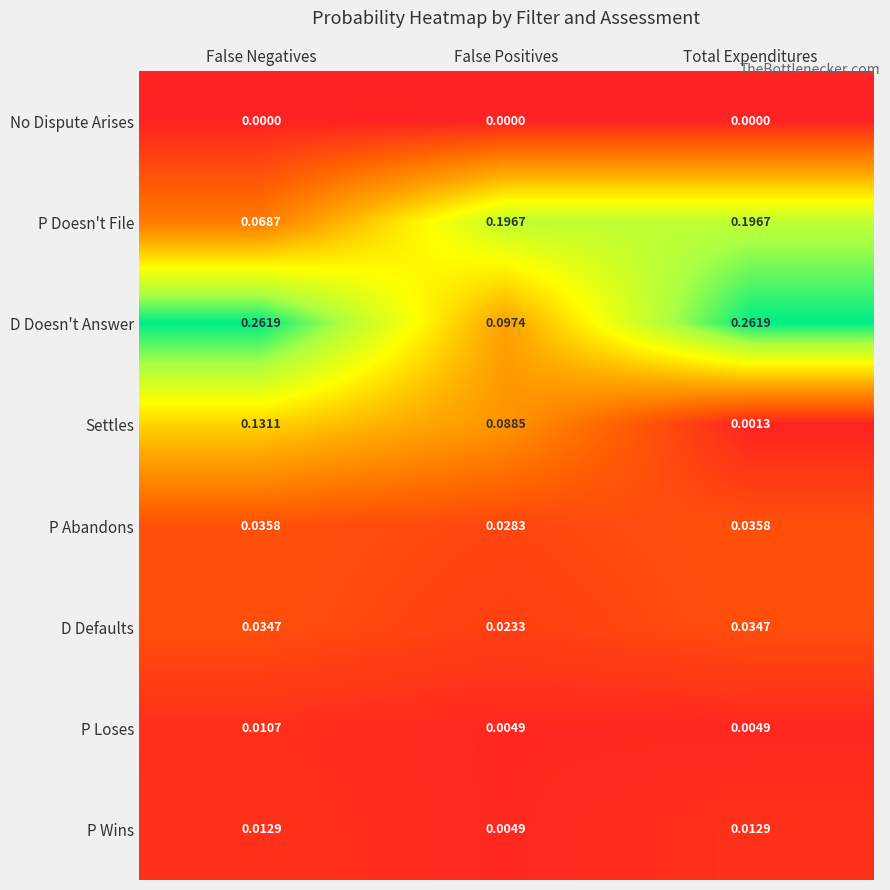

Rank the series at Total Expenditures from highest to lowest value.

D Doesn't Answer, P Doesn't File, P Abandons, D Defaults, P Wins, P Loses, Settles, No Dispute Arises